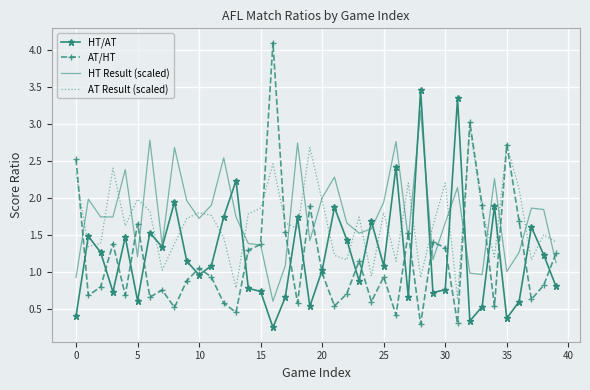

After their last crossing, which series has the higher values: HT/AT or AT Result (scaled)?

AT Result (scaled)